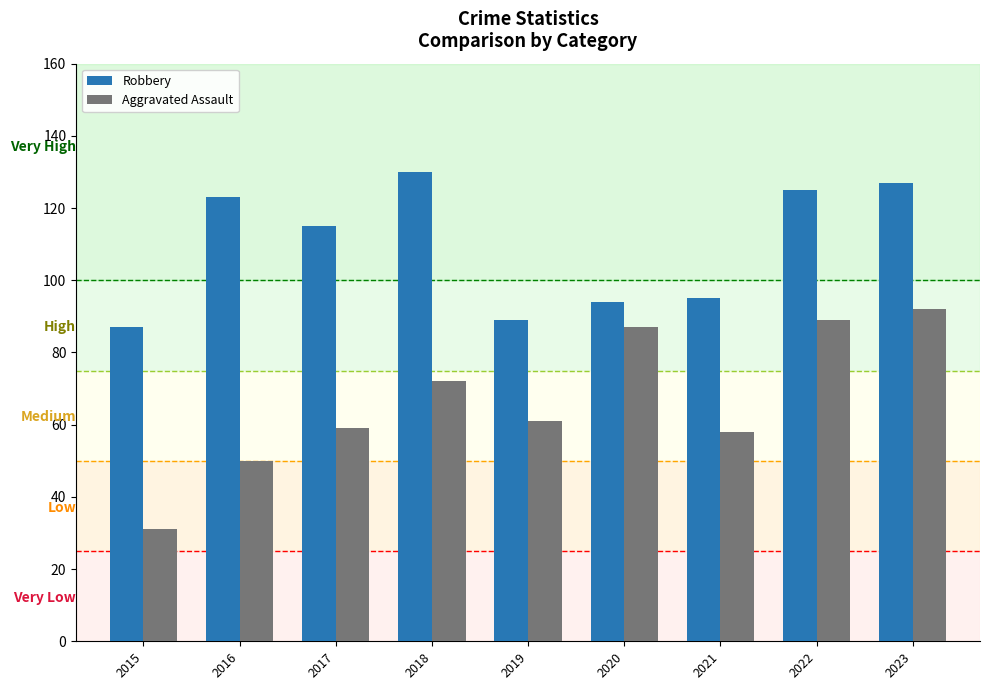

What is the lowest value of the Aggravated Assault series?

31